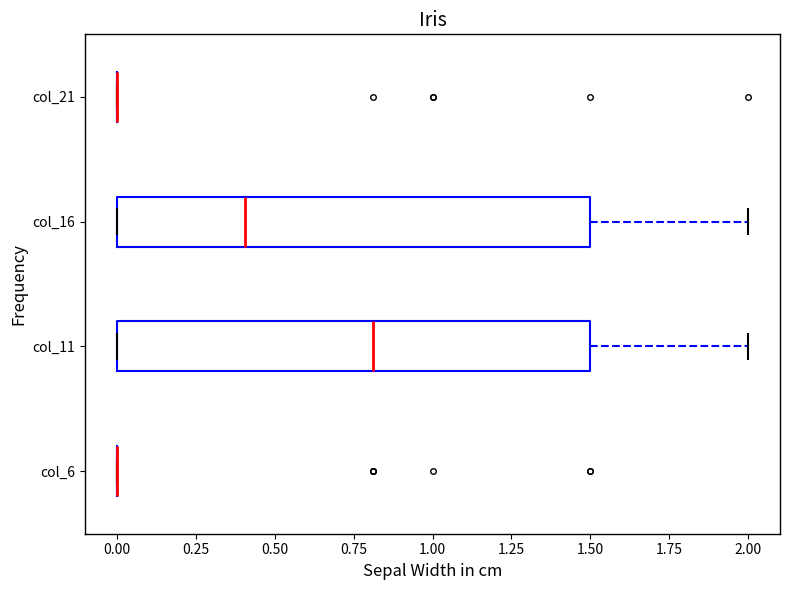

Where is the left edge of the box for col_16 on the x-axis? The values are not printed on the chart, so give them approximately, as read against the axis.

0.0